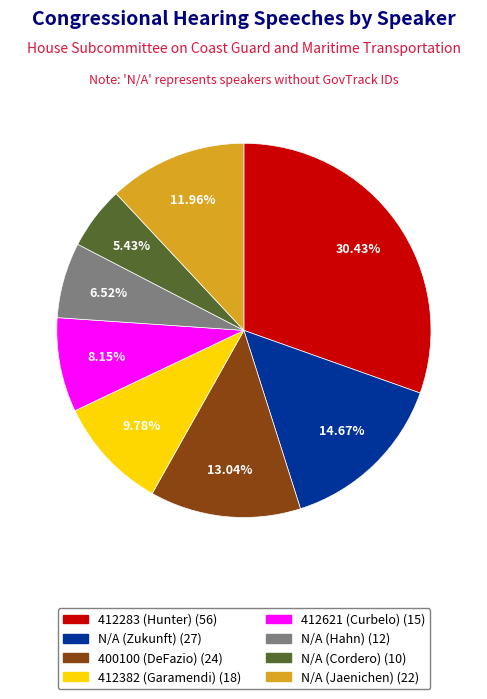

Is there any slice that represents more than half of the pie?

No